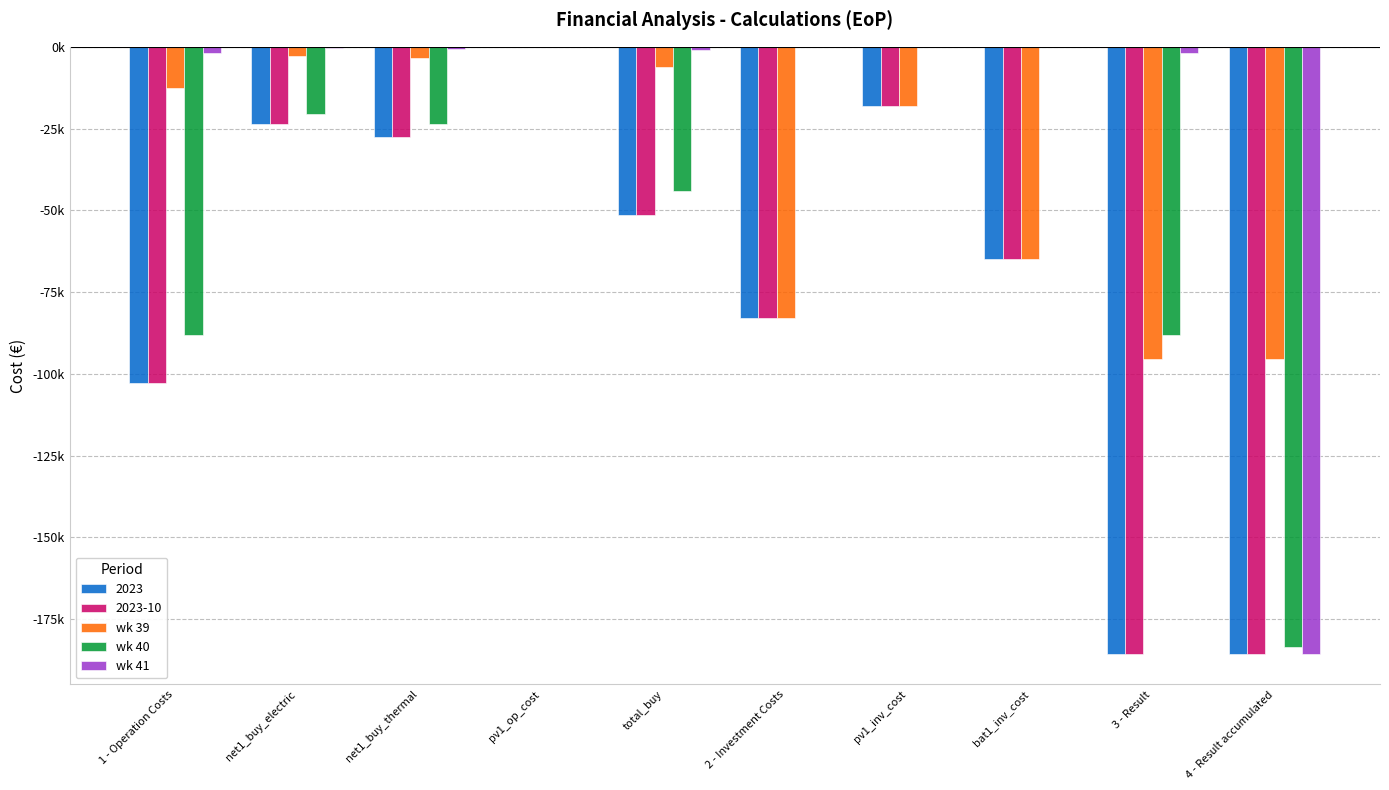

What position from the right is pv1_inv_cost?

4